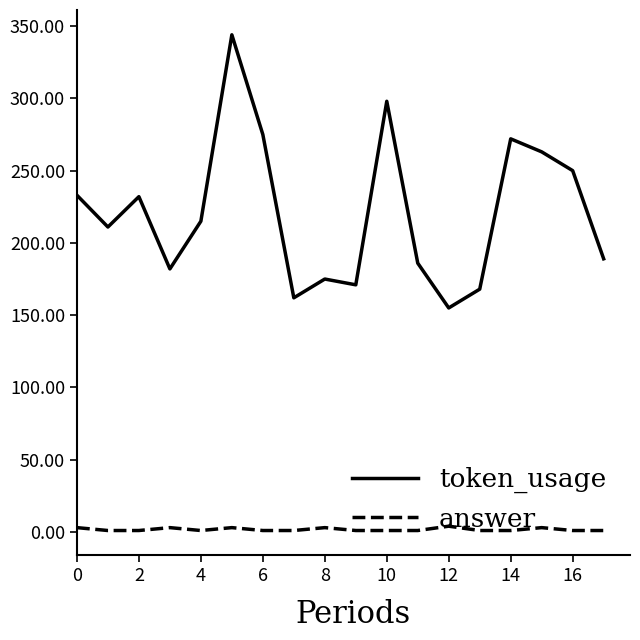

Which series has the widest spread of values?

token_usage